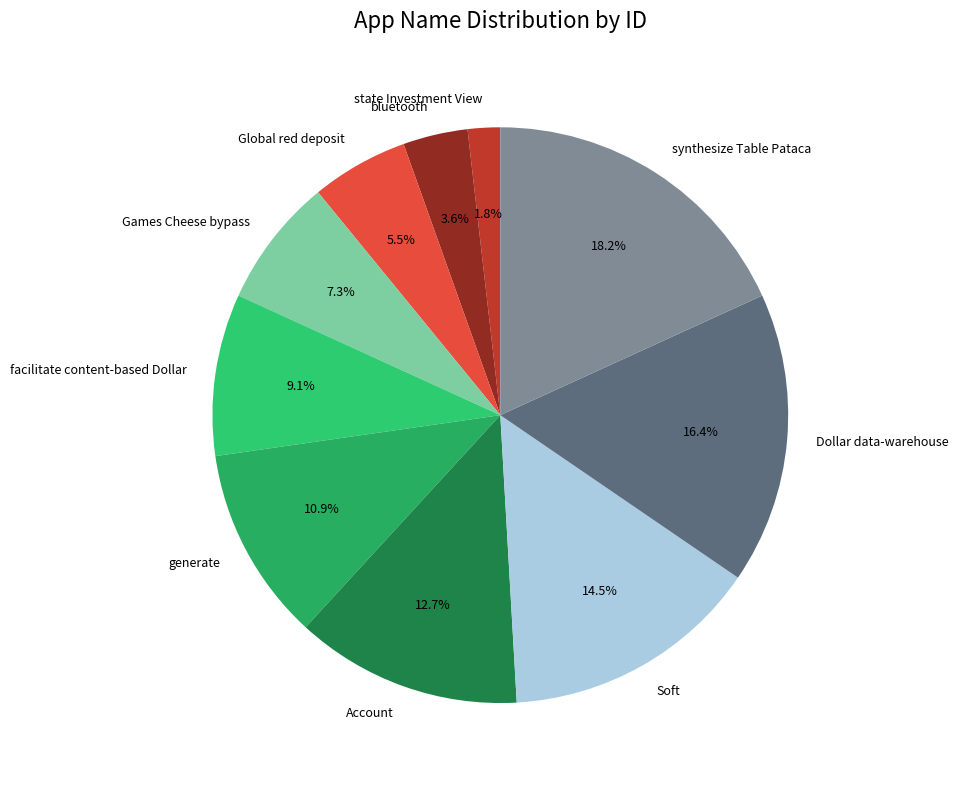

Do bluetooth and facilitate content-based Dollar together represent more than half of the pie?

No